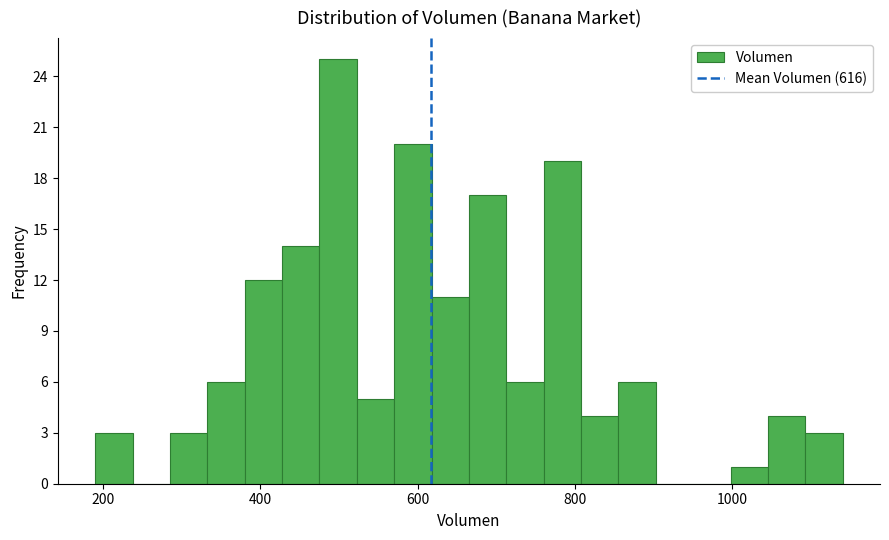

Read against the x-axis, roughly where is the centre of the tallest bar?

500